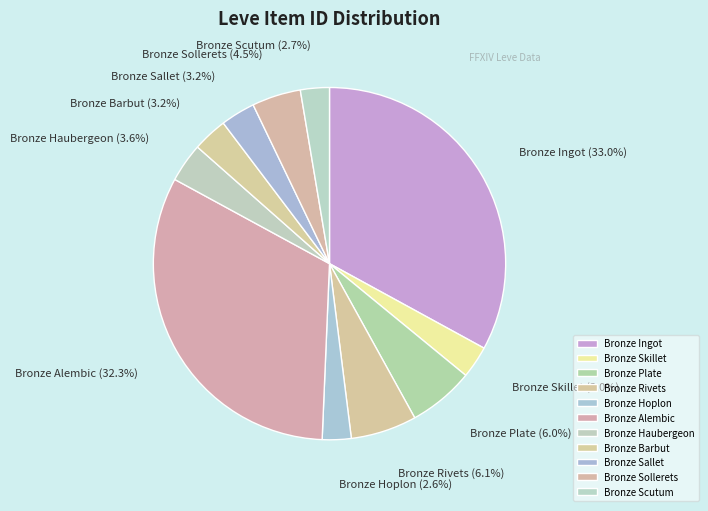

To the nearest percent, what is the difference between the Bronze Alembic and Bronze Hoplon slice percentages?

30%